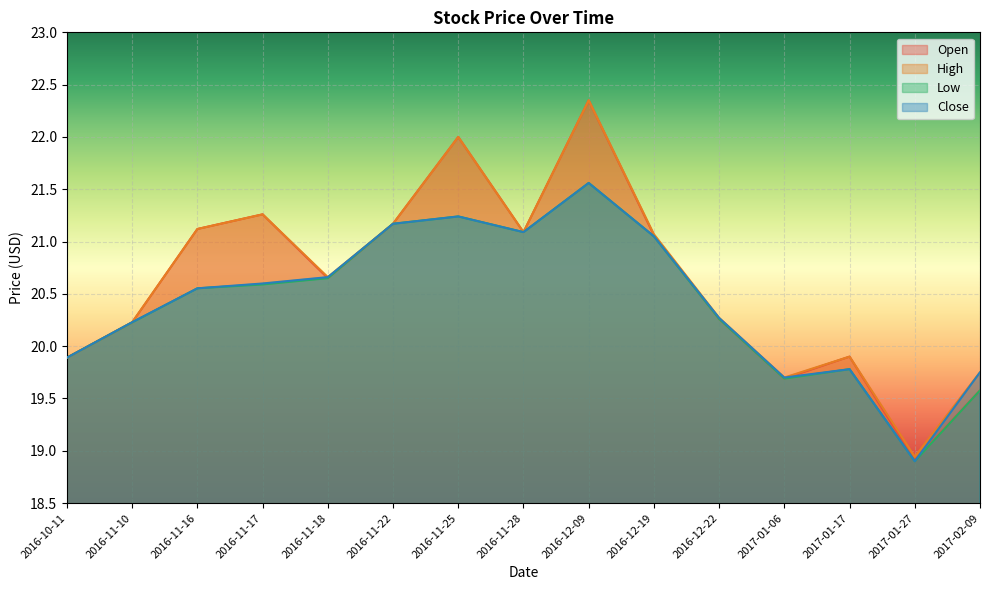

Between 2017-01-06 and 2017-01-27, which series saw the biggest shift?

Close